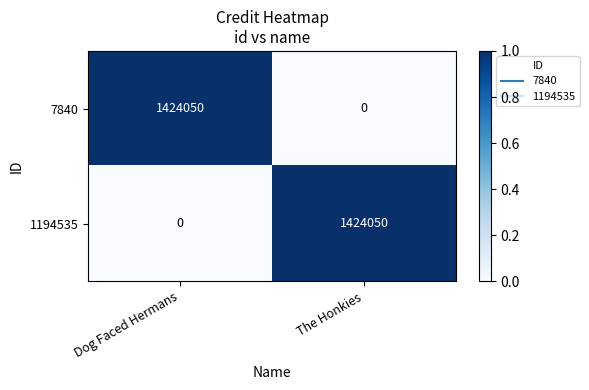

At which label does 1194535 reach its minimum?

Dog Faced Hermans